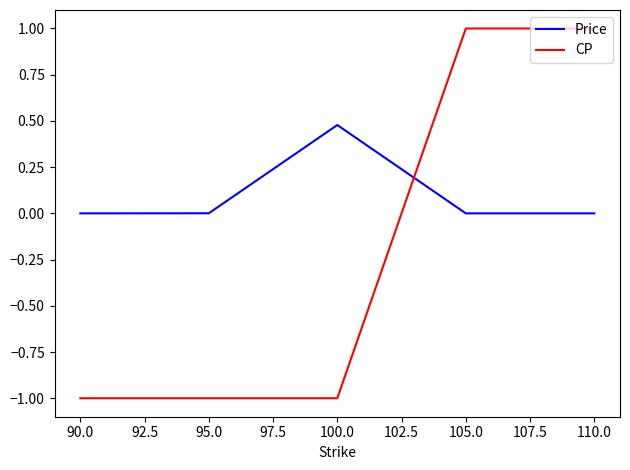

The value of CP at 95.0 is -1.6. True or false?

False